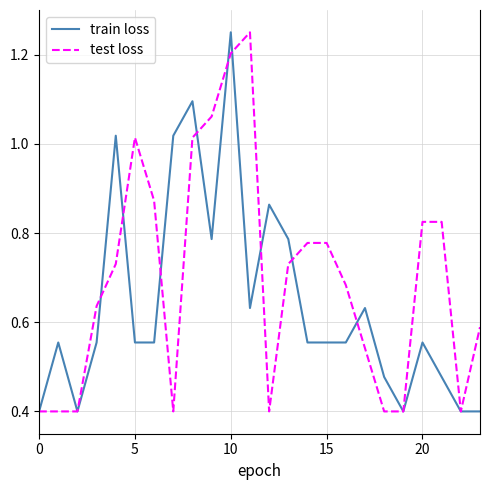

Which series has the largest total across all categories?

test loss